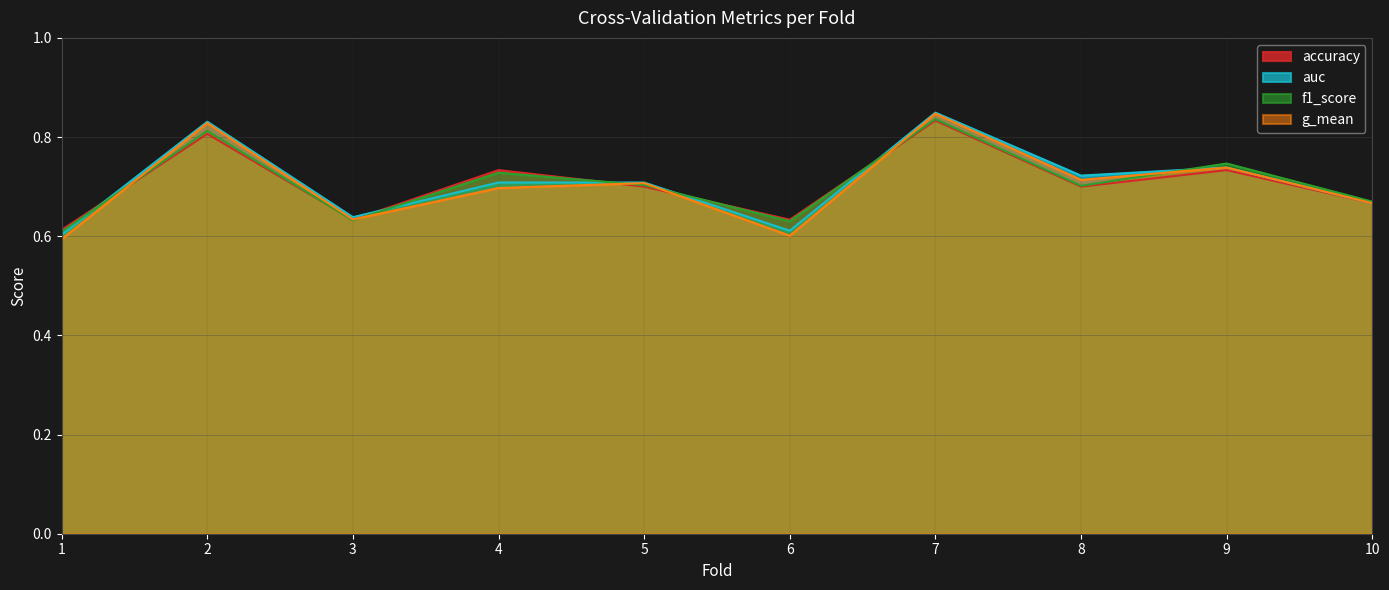

Which has a higher value, 4 or 9?

4